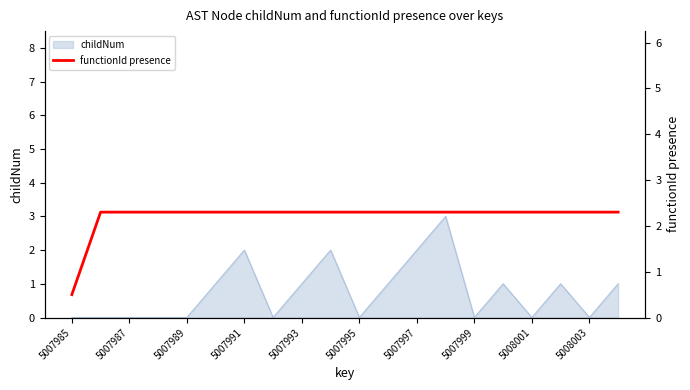

At which category does the chart reach its peak across all series?

5007987